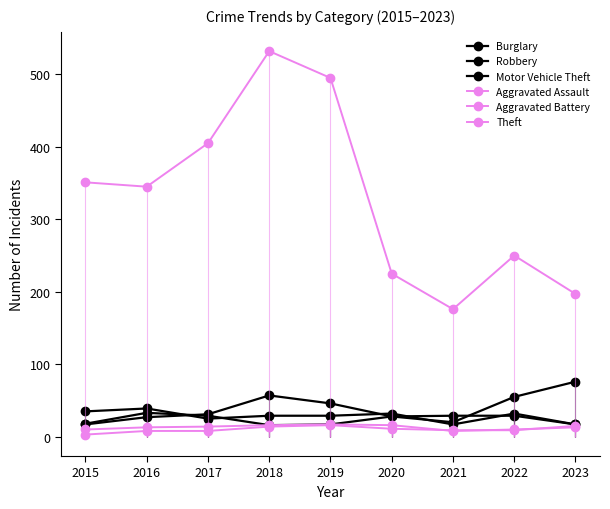

Reading left to right, what are all the values shown in this chart?

Burglary: 35	39	25	29	29	32	17	32	17
Robbery: 17	27	31	57	46	28	29	29	17
Motor Vehicle Theft: 18	33	29	16	17	28	20	55	76
Aggravated Assault: 3	8	8	14	16	11	9	9	15
Aggravated Battery: 10	13	14	16	17	16	8	10	13
Theft: 351	345	405	532	495	225	176	250	197